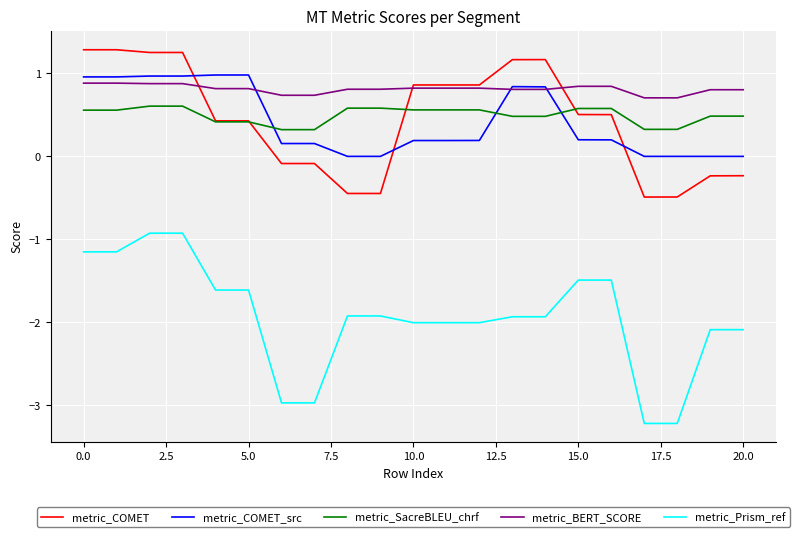

True or false: metric_COMET and metric_Prism_ref cross at least once.

False